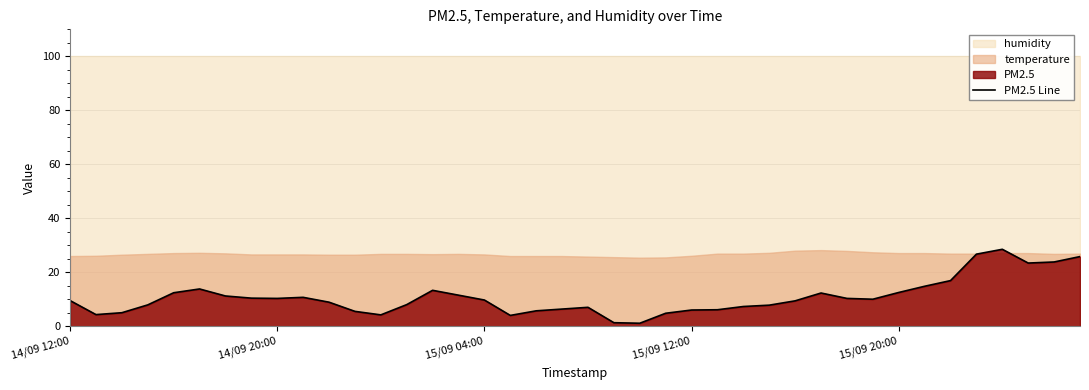

Where is the data nearest to the value 14?

5